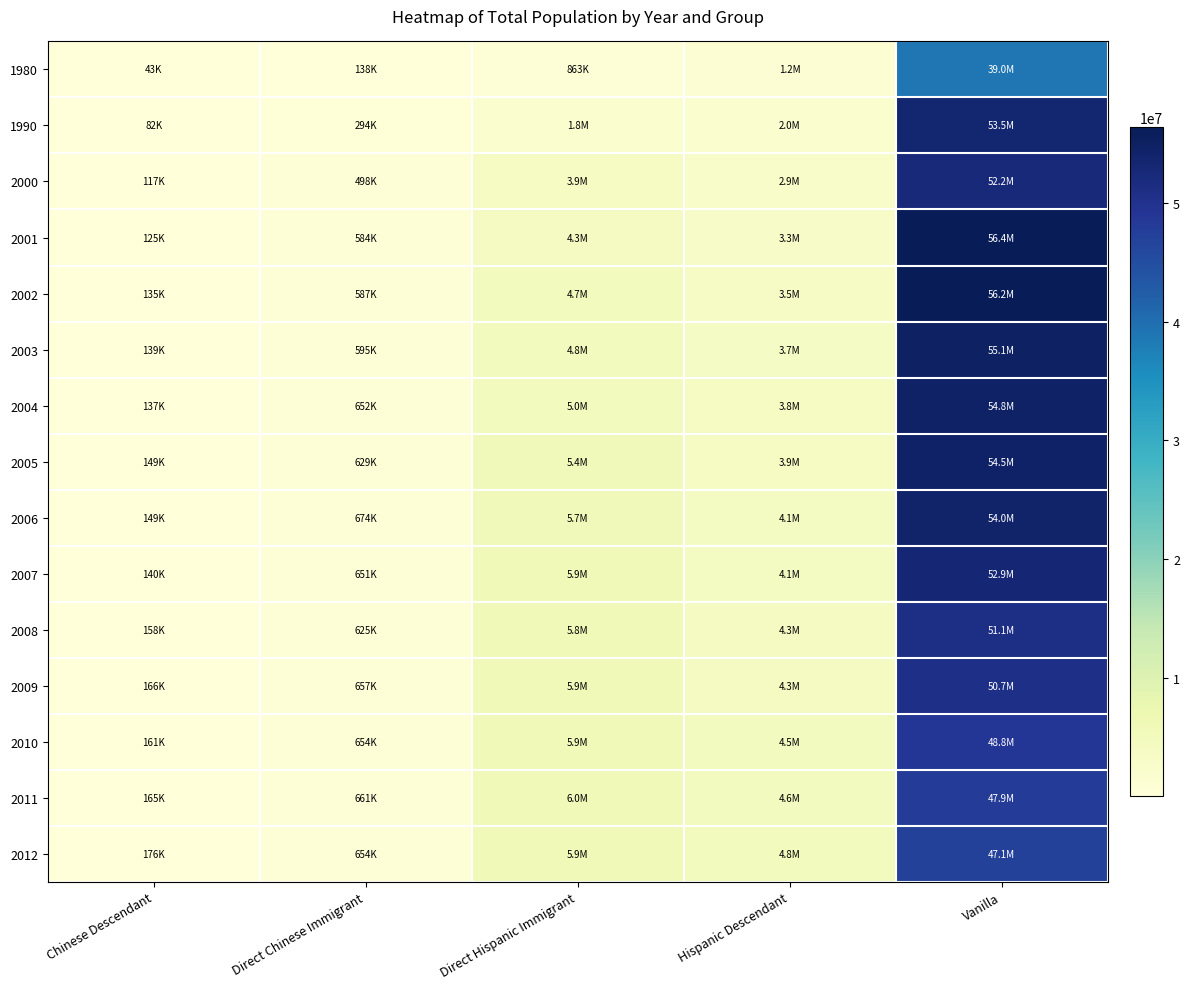

Which label corresponds to the smallest value in the chart?

Chinese Descendant